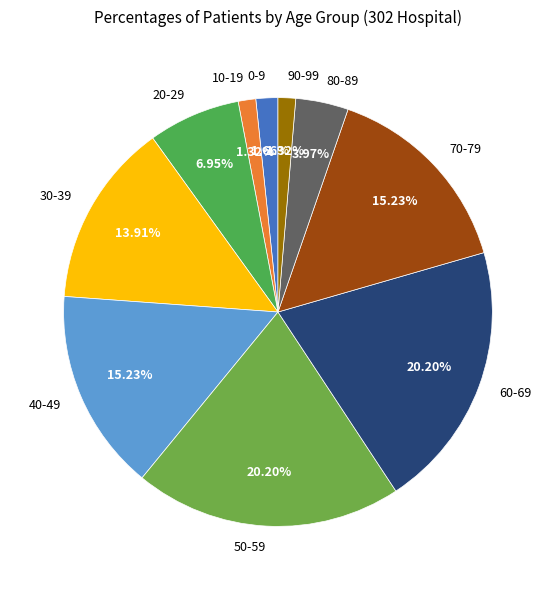

To the nearest percent, what is the combined percentage of 70-79 and 10-19?

17%